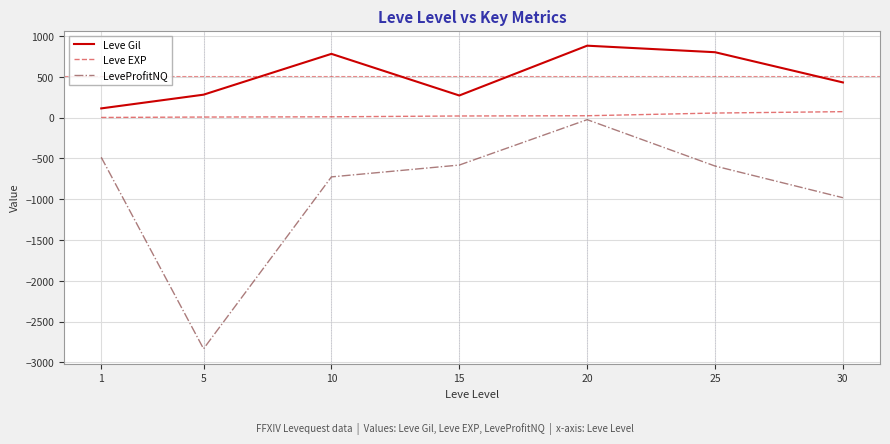

At 10, list the series in order from largest to smallest.

Leve Gil, Leve EXP, LeveProfitNQ